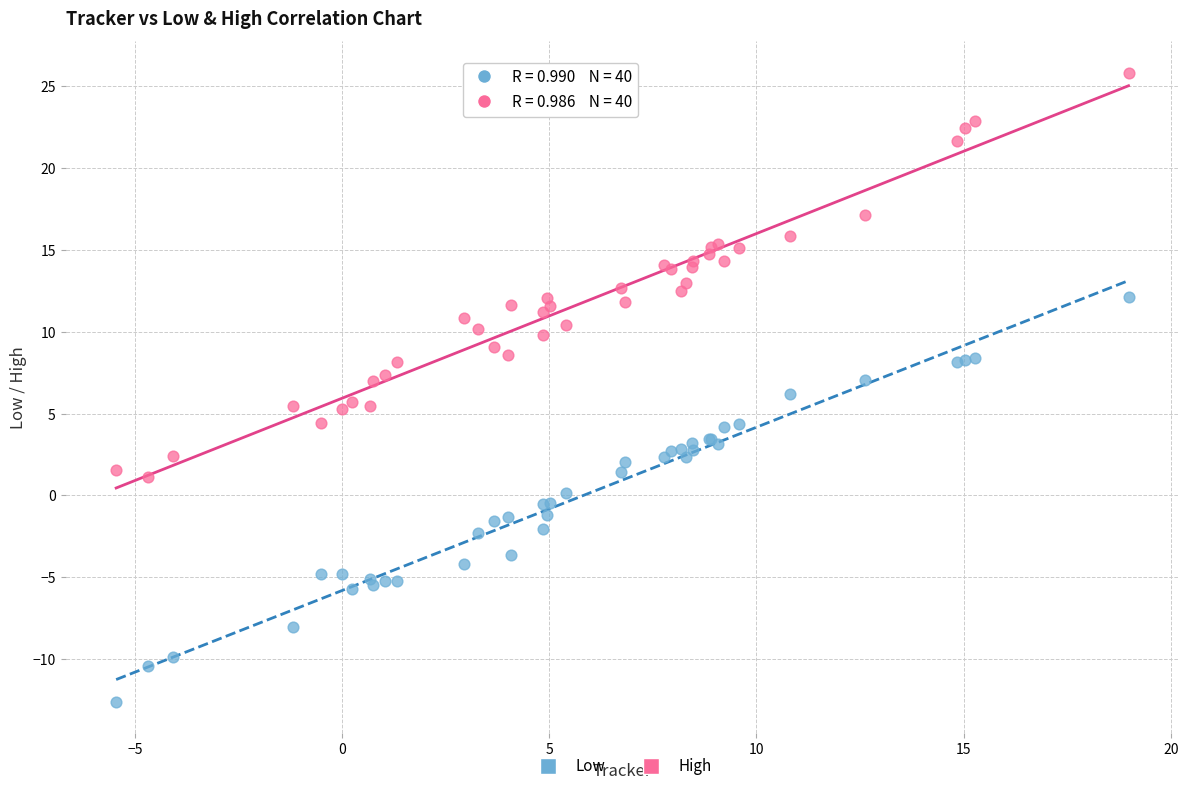

Which series reaches the minimum Y coordinate?

Low